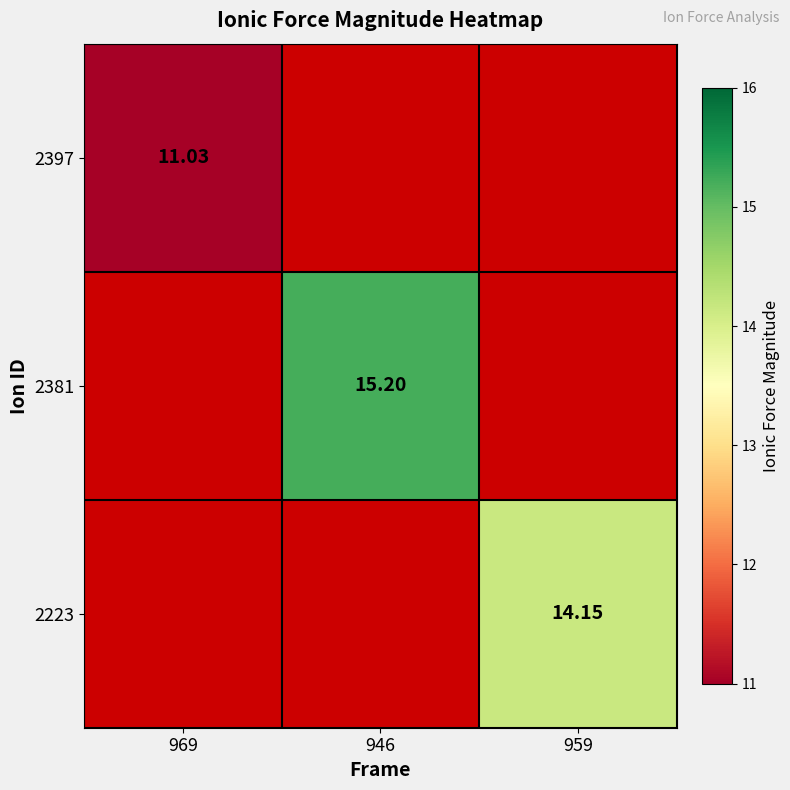

The 2397 series shows 5.9 at 969. True or false?

False